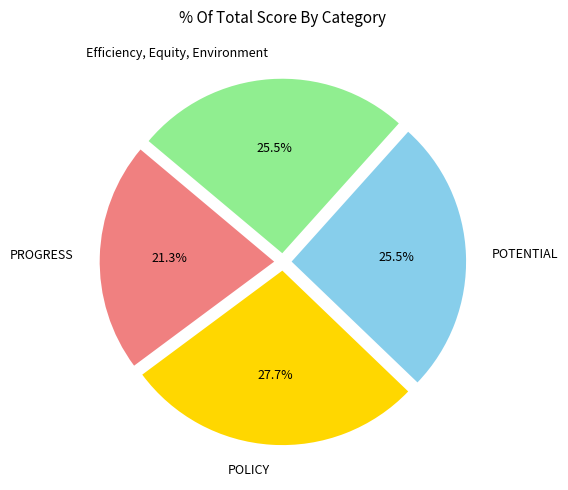

Is it true that Efficiency, Equity, Environment is 12% of the pie?

False